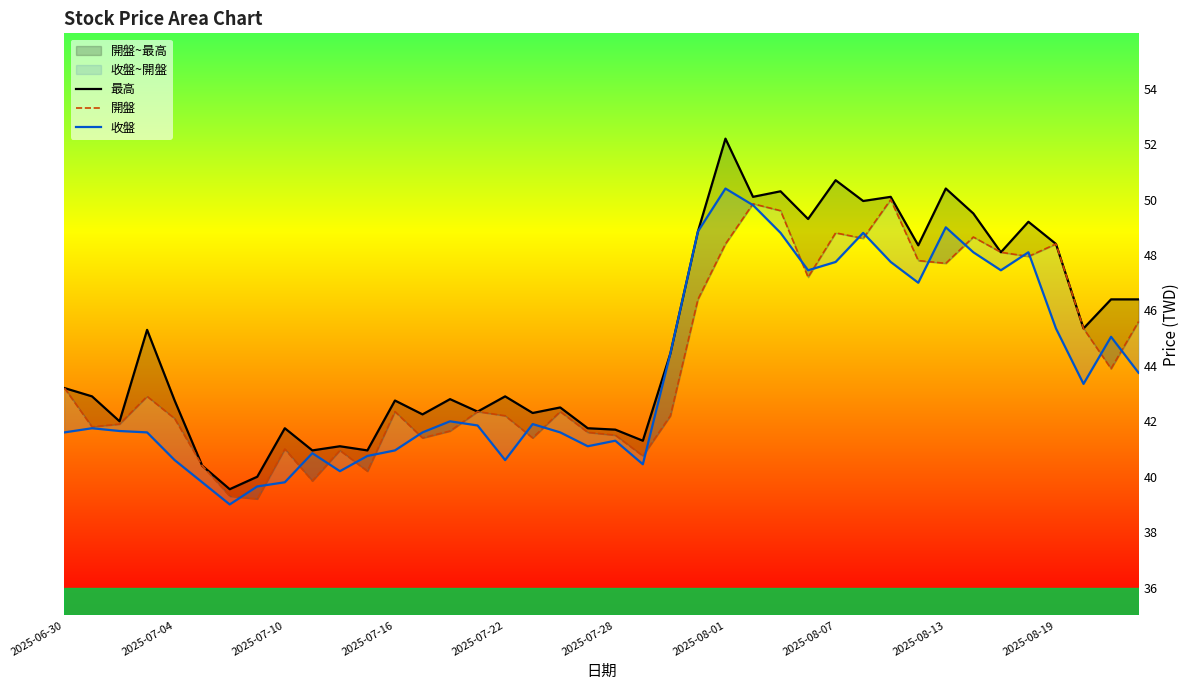

Which series has the widest spread of values?

最高